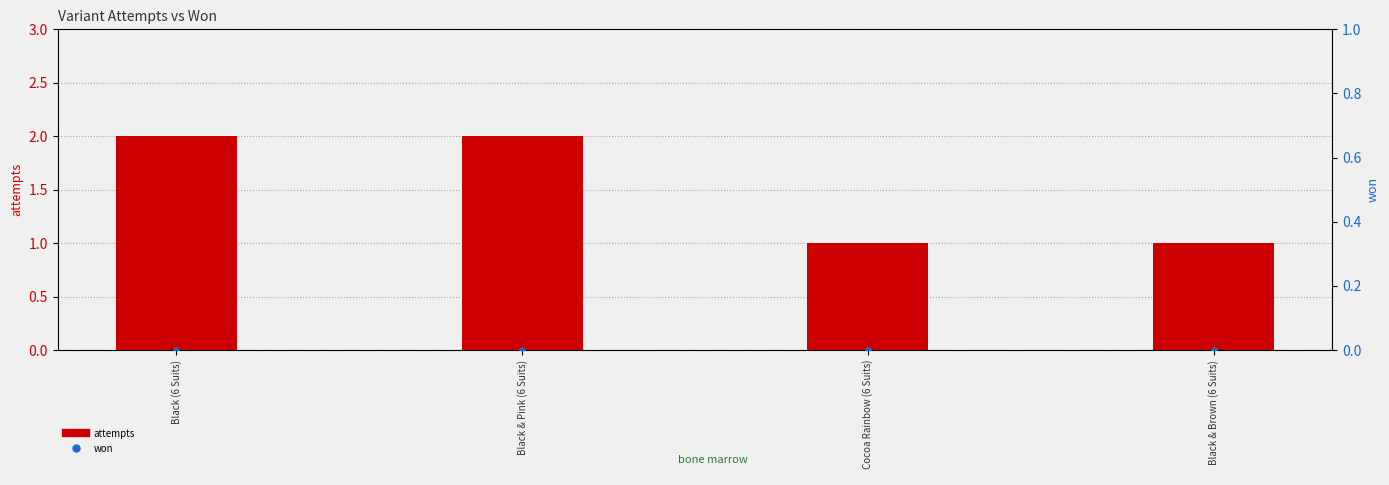

At which category is the sum across all series the highest?

Black (6 Suits)